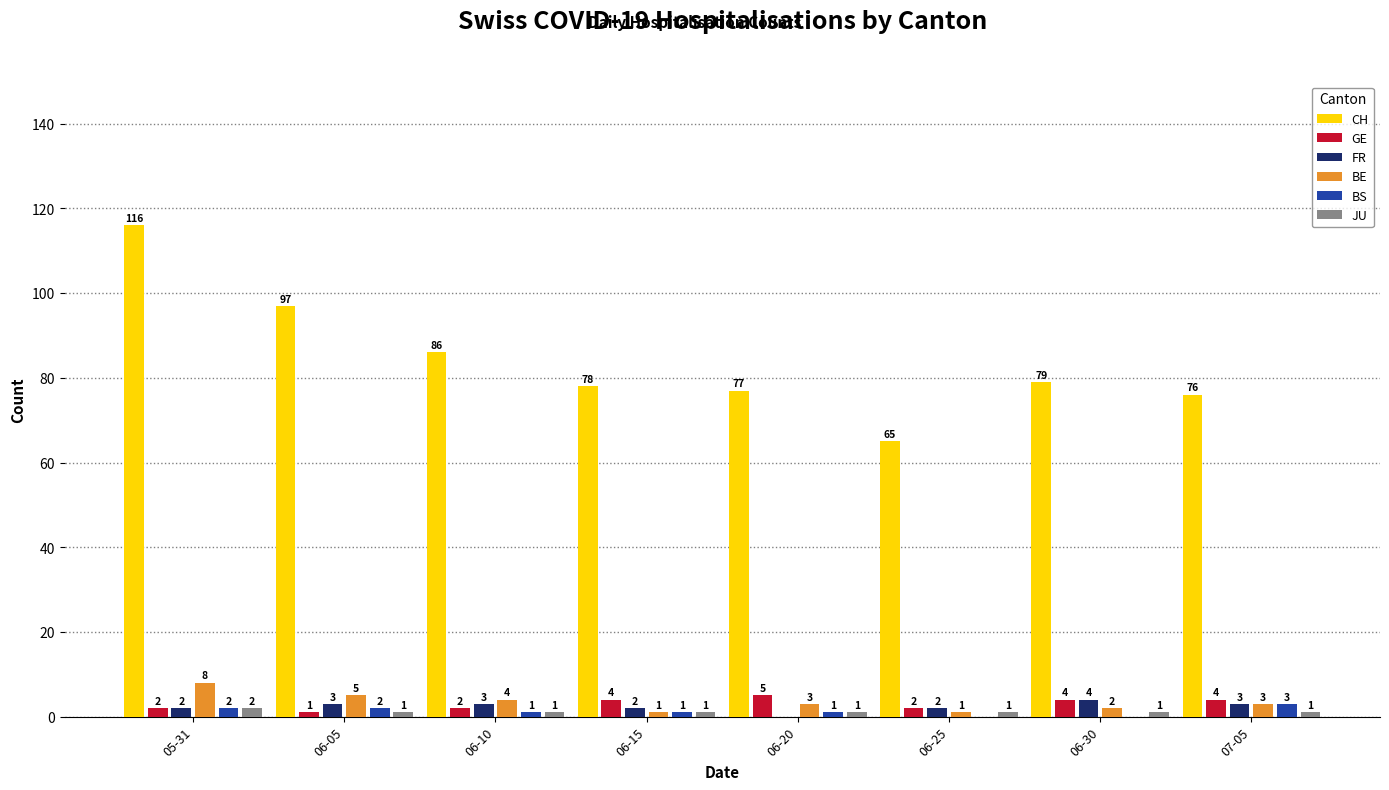

The value of FR at 06-15 is 2. True or false?

True